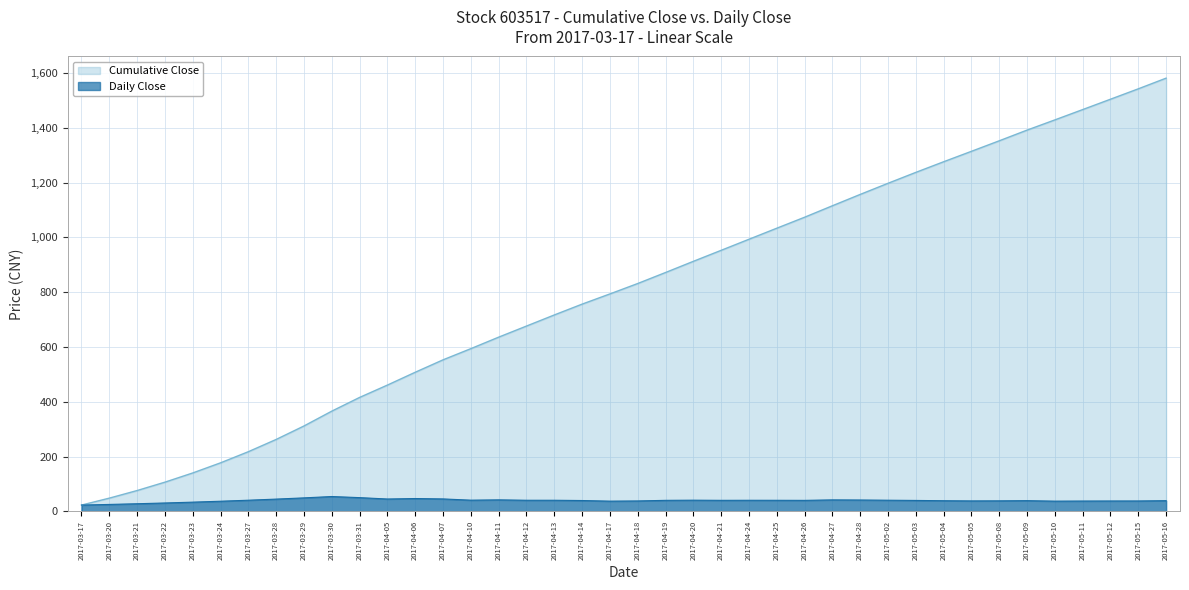

How many interior local peaks does the Daily Close series have?

8